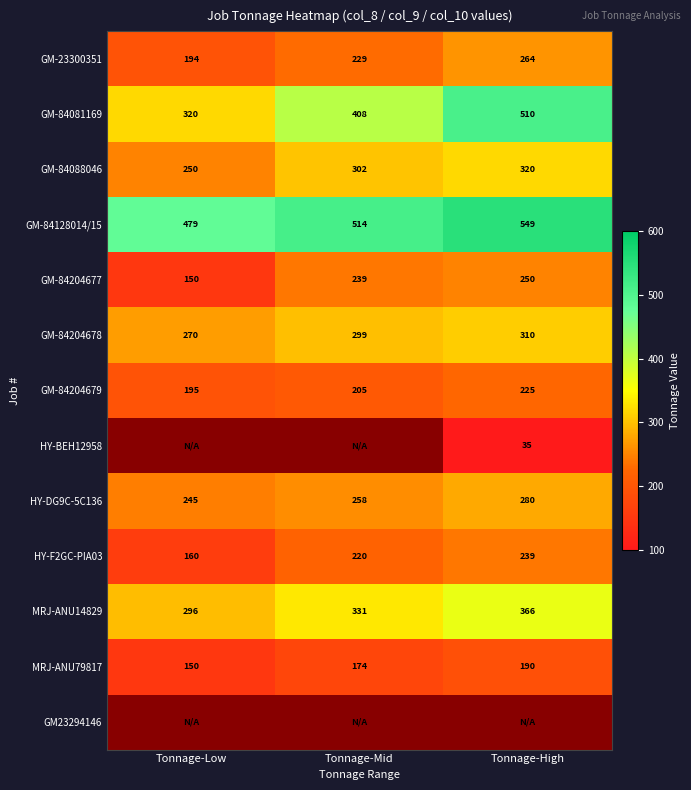

At which label is MRJ-ANU79817 closest to 170?

Tonnage-Mid